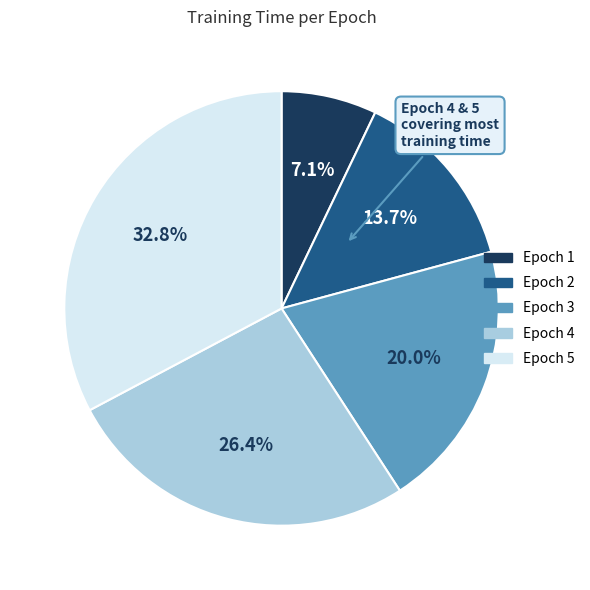

Is there a majority slice in this chart?

No